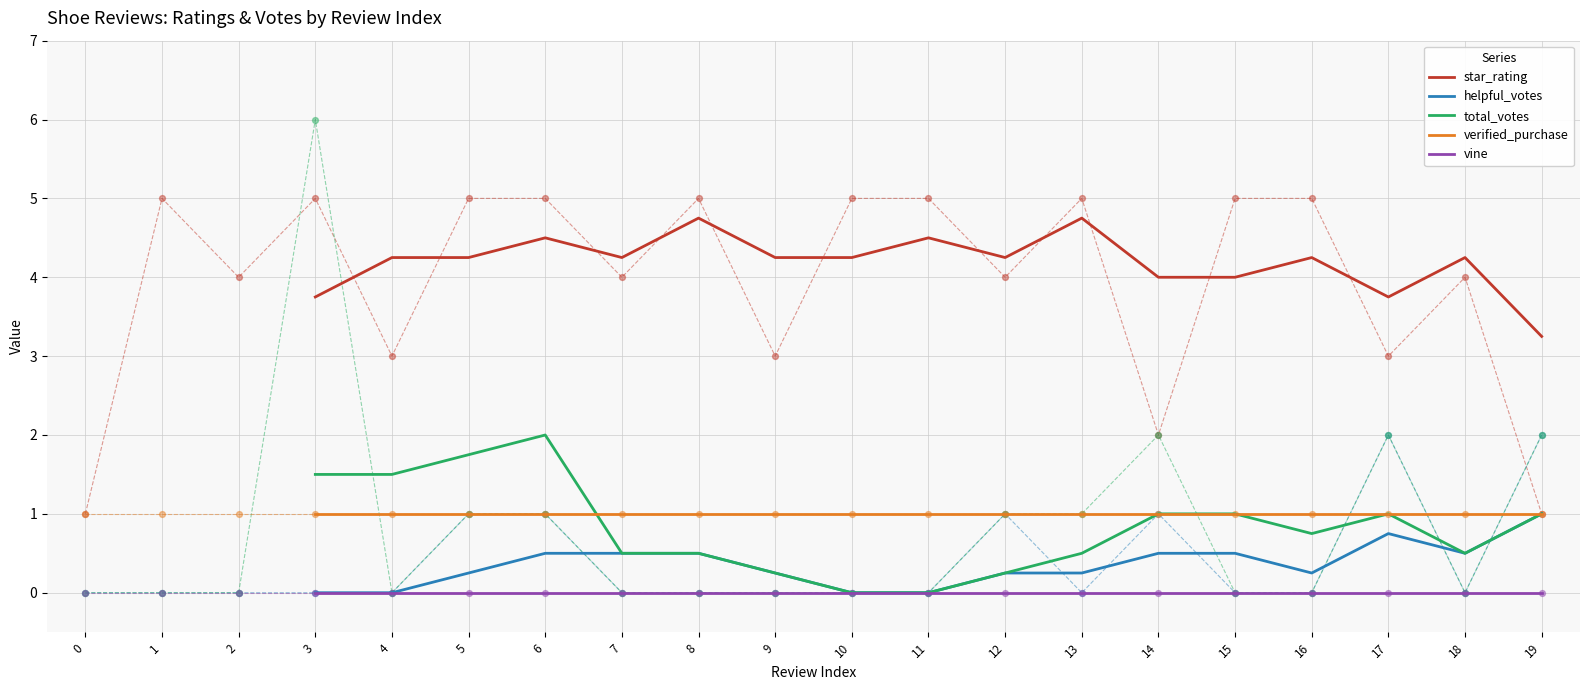

At how many categories does at least one series exceed 2?

17